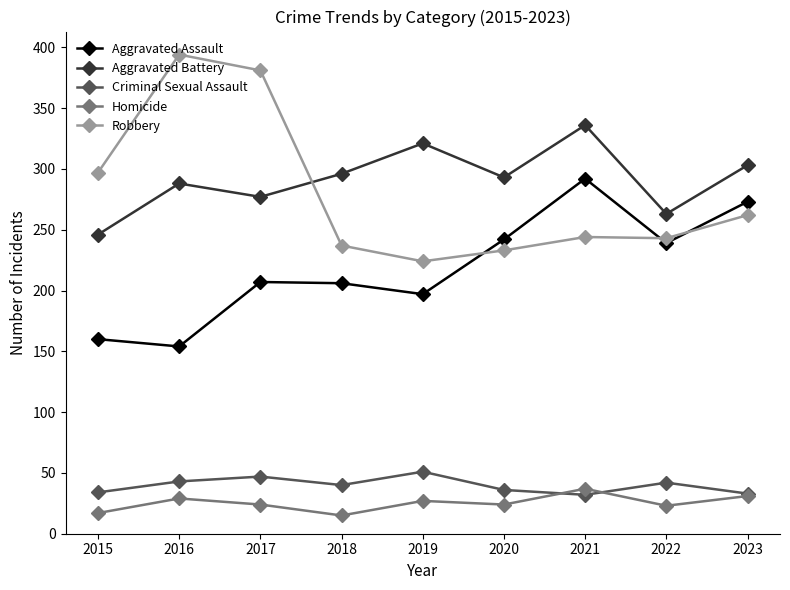

At 2017, list the series in order from largest to smallest.

Robbery, Aggravated Battery, Aggravated Assault, Criminal Sexual Assault, Homicide